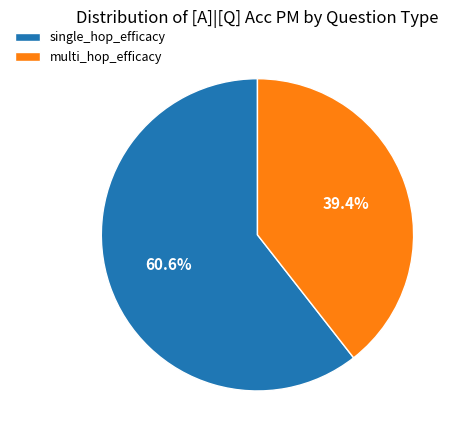

Does multi_hop_efficacy represent more than half of the total?

No